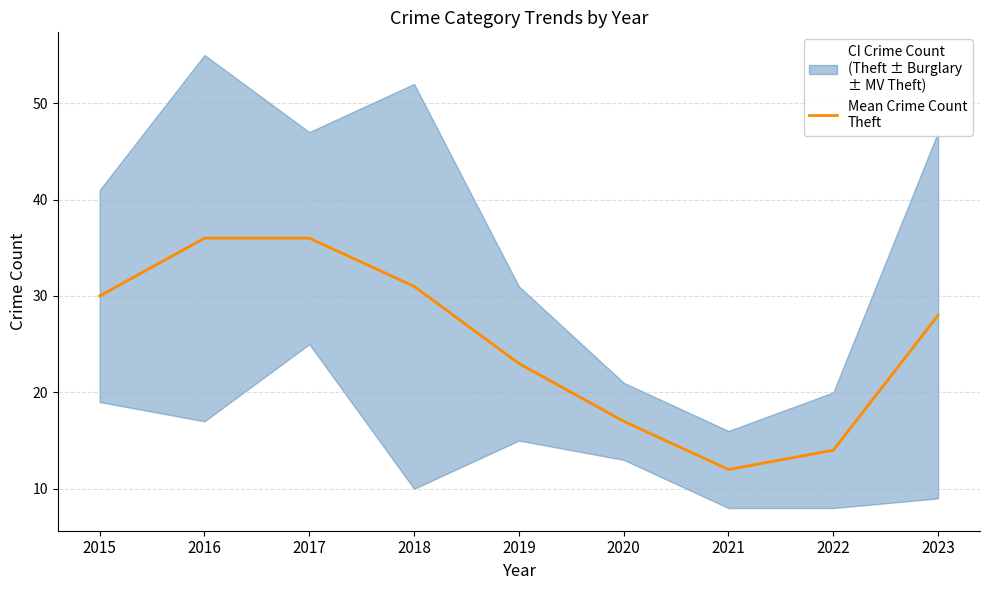

Reading right to left, what are all the values shown in this chart?

28	14	12	17	23	31	36	36	30